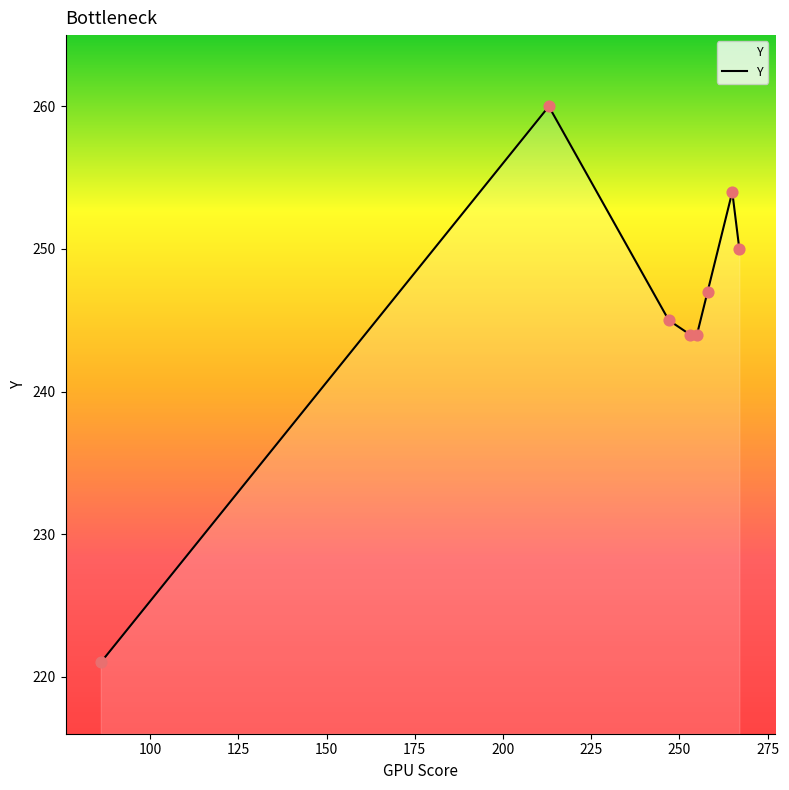

True or false: the data has more than 2 interior local peaks.

False